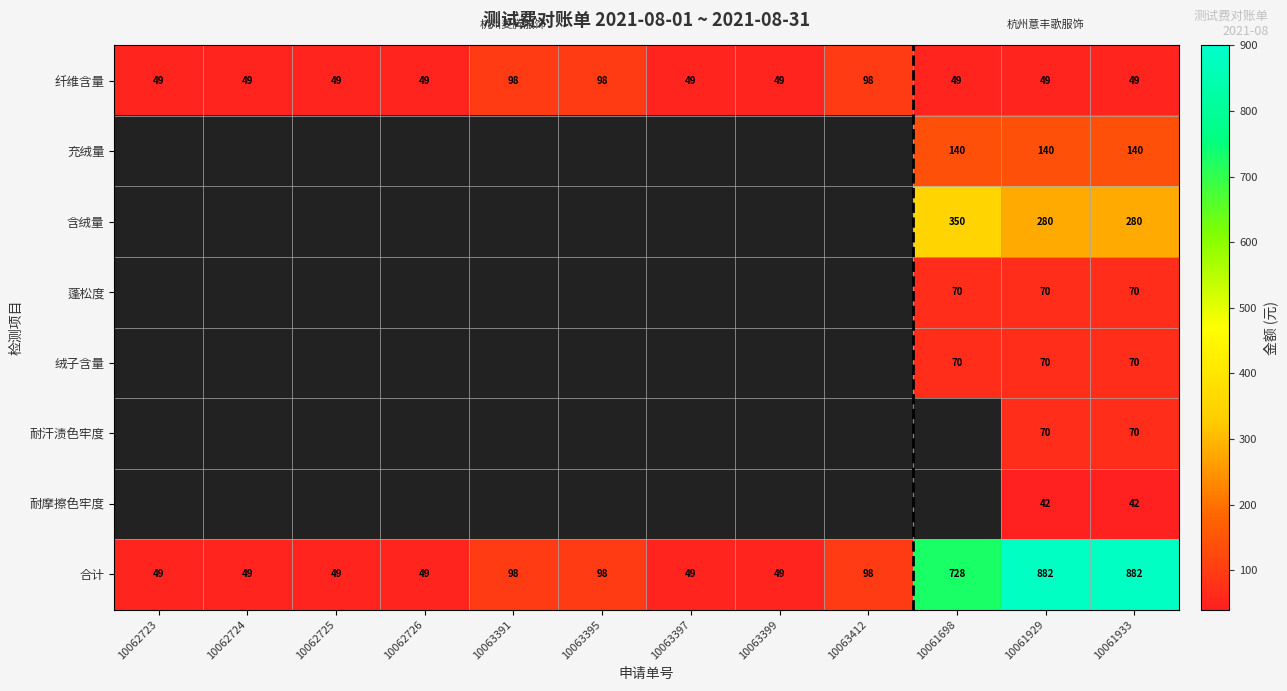

What is the average value of the 合计 series?

257